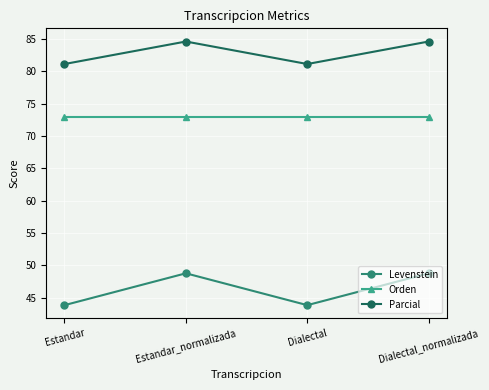

Reading right to left, list all the values displayed in this chart.

Levenstein: Dialectal_normalizada=48.8	Dialectal=43.8	Estandar_normalizada=48.8	Estandar=43.8
Orden: Dialectal_normalizada=72.9	Dialectal=72.9	Estandar_normalizada=72.9	Estandar=72.9
Parcial: Dialectal_normalizada=84.6	Dialectal=81.1	Estandar_normalizada=84.6	Estandar=81.1